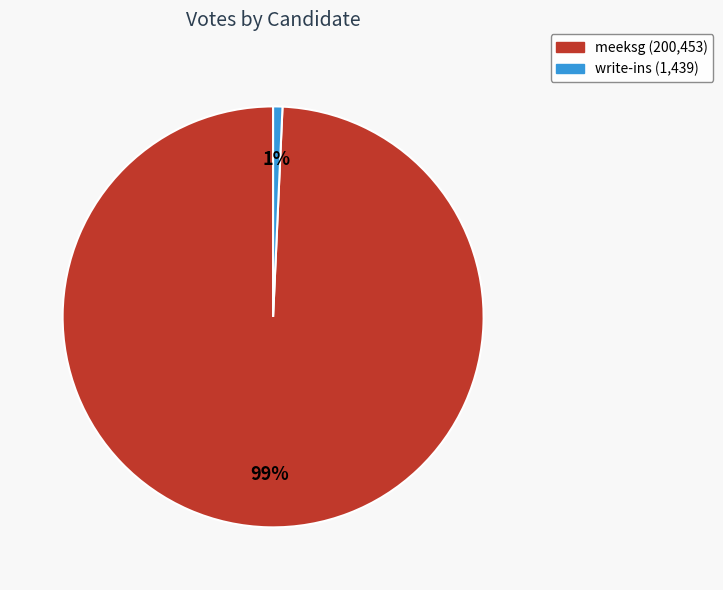

Rank the categories by value from lowest to highest.

write-ins, meeksg